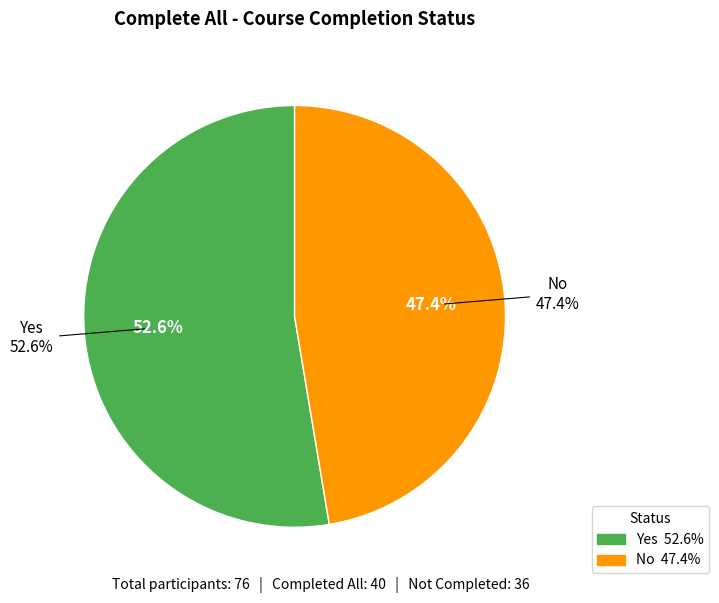

Combined, do No and Yes account for over 50%?

Yes